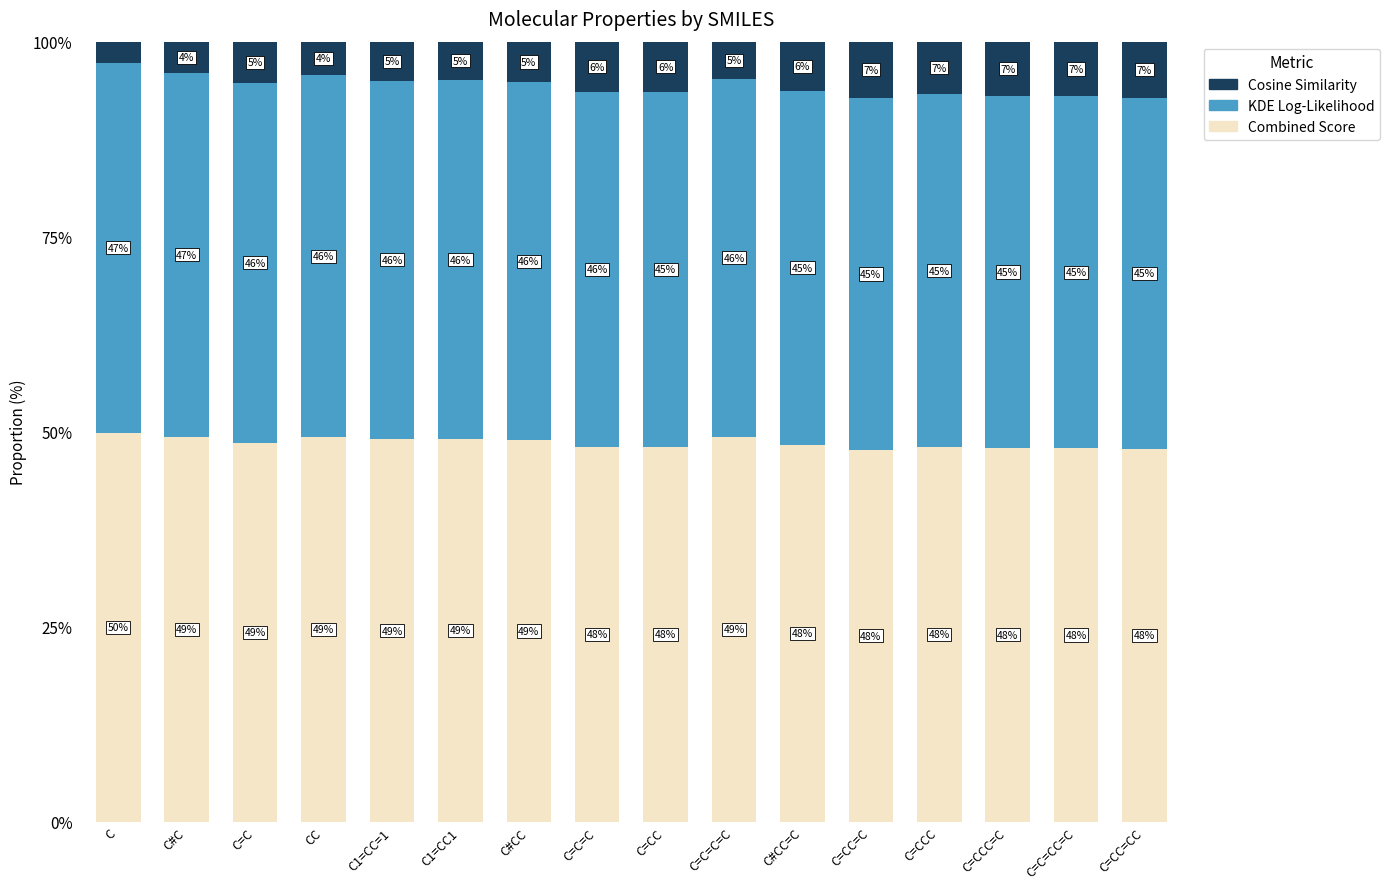

The value of Combined Score at C=CCC=C is 17.5. True or false?

False